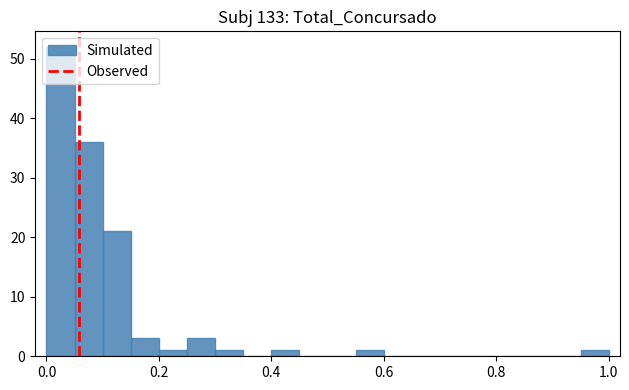

Around what value on the x-axis is the tallest bar? Give the approximate position of its centre, as read against the axis.

0.02